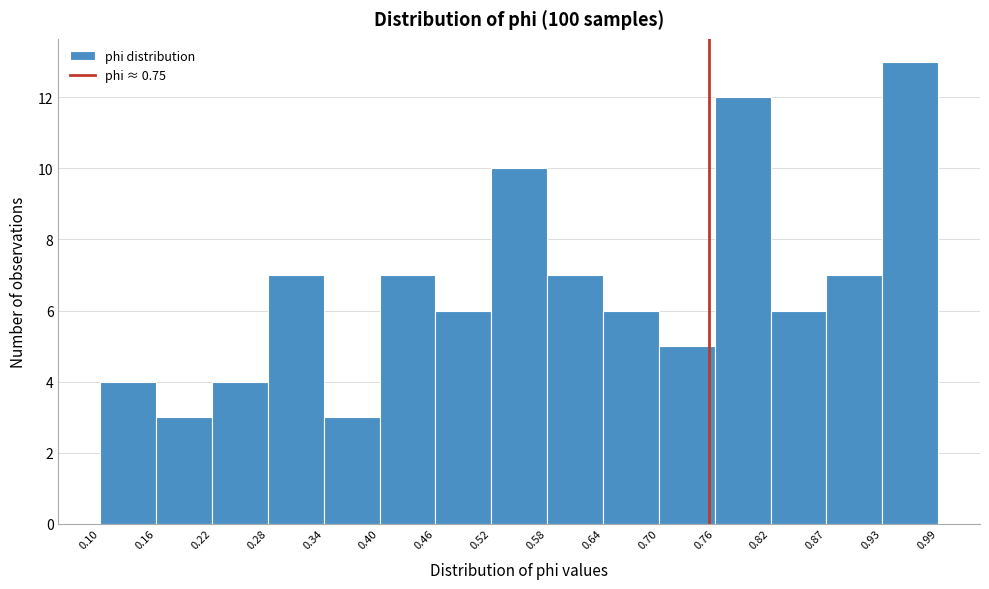

What is the height of the bar covering 0.70 to 0.76 on the x-axis? The values are not printed on the chart, so give them approximately, as read against the axis.

5